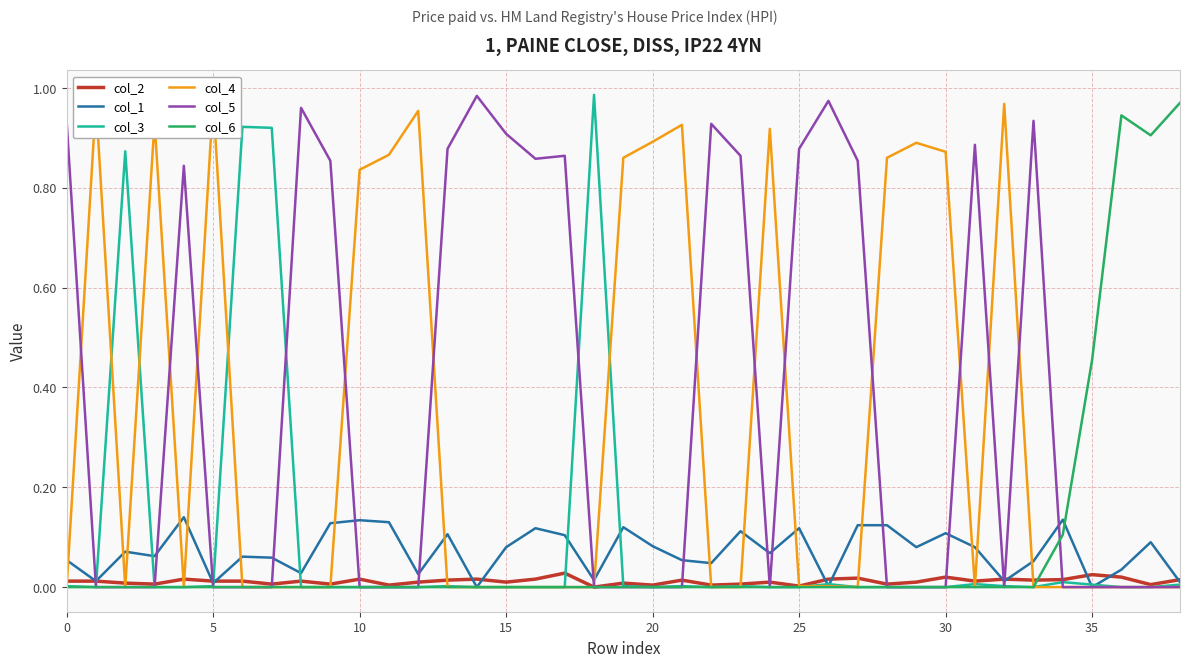

Reading left to right, extract all data points from this chart.

col_2: 0.0	0.0	0.0	0.0	0.0	0.0	0.0	0.0	0.0	0.0	0.0	0.0	0.0	0.0	0.0	0.0	0.0	0.0	0.0	0.0	0.0	0.0	0.0	0.0	0.0	0.0	0.0	0.0	0.0	0.0	0.0	0.0	0.0	0.0	0.0	0.0	0.0	0.0	0.0
col_1: 0.1	0.0	0.1	0.1	0.1	0.0	0.1	0.1	0.0	0.1	0.1	0.1	0.0	0.1	0.0	0.1	0.1	0.1	0.0	0.1	0.1	0.1	0.0	0.1	0.1	0.1	0.0	0.1	0.1	0.1	0.1	0.1	0.0	0.1	0.1	0.0	0.0	0.1	0.0
col_3: 0.0	0.0	0.9	0.0	0.0	0.0	0.9	0.9	0.0	0.0	0.0	0.0	0.0	0.0	0.0	0.0	0.0	0.0	1.0	0.0	0.0	0.0	0.0	0.0	0.0	0.0	0.0	0.0	0.0	0.0	0.0	0.0	0.0	0.0	0.0	0.0	0.0	0.0	0.0
col_4: 0.0	1.0	0.0	0.9	0.0	1.0	0.0	0.0	0.0	0.0	0.8	0.9	1.0	0.0	0.0	0.0	0.0	0.0	0.0	0.9	0.9	0.9	0.0	0.0	0.9	0.0	0.0	0.0	0.9	0.9	0.9	0.0	1.0	0.0	0.0	0.0	0.0	0.0	0.0
col_5: 0.9	0.0	0.0	0.0	0.8	0.0	0.0	0.0	1.0	0.9	0.0	0.0	0.0	0.9	1.0	0.9	0.9	0.9	0.0	0.0	0.0	0.0	0.9	0.9	0.0	0.9	1.0	0.9	0.0	0.0	0.0	0.9	0.0	0.9	0.0	0.0	0.0	0.0	0.0
col_6: 0.0	0.0	0.0	0.0	0.0	0.0	0.0	0.0	0.0	0.0	0.0	0.0	0.0	0.0	0.0	0.0	0.0	0.0	0.0	0.0	0.0	0.0	0.0	0.0	0.0	0.0	0.0	0.0	0.0	0.0	0.0	0.0	0.0	0.0	0.1	0.5	0.9	0.9	1.0